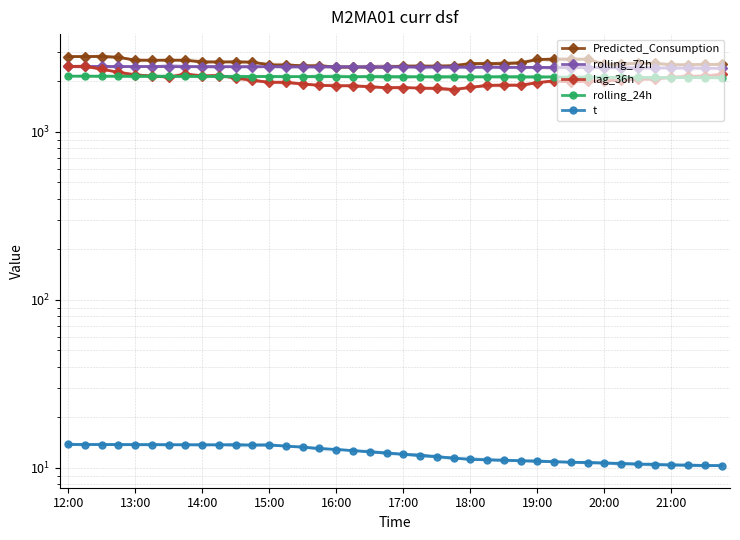

How many lines are shown in the chart?

5